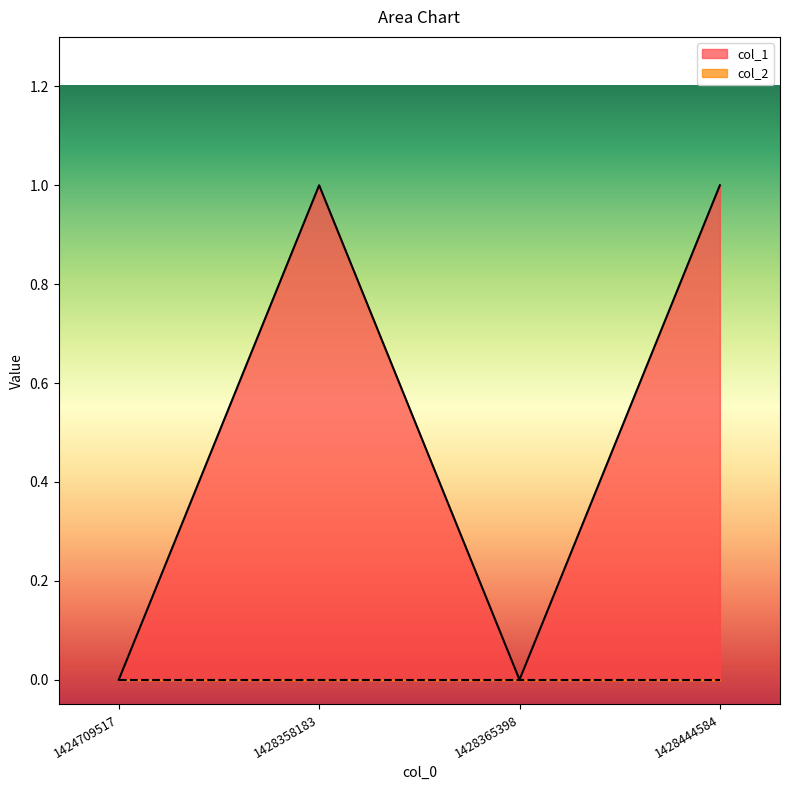

What is the sum of all values?

2